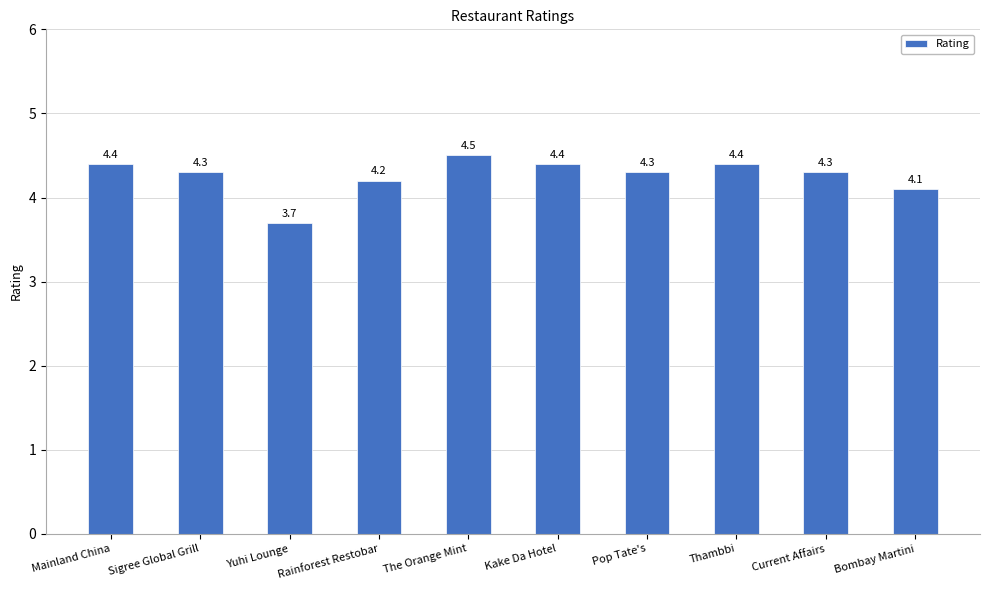

What is the average value?

4.3